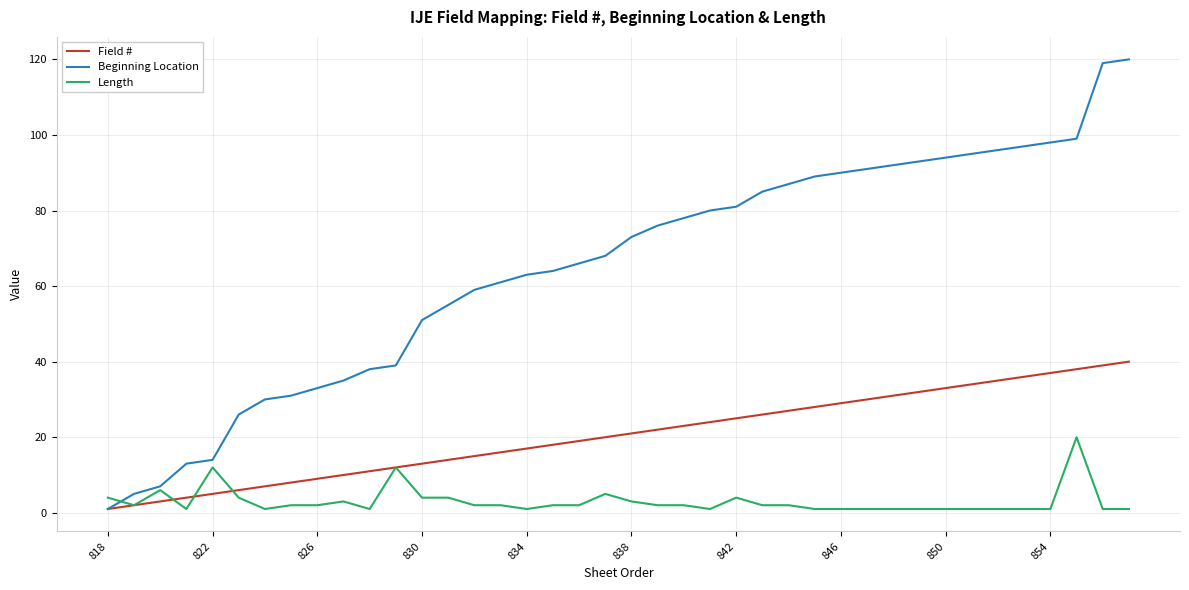

Which series has the largest total across all categories?

Beginning Location